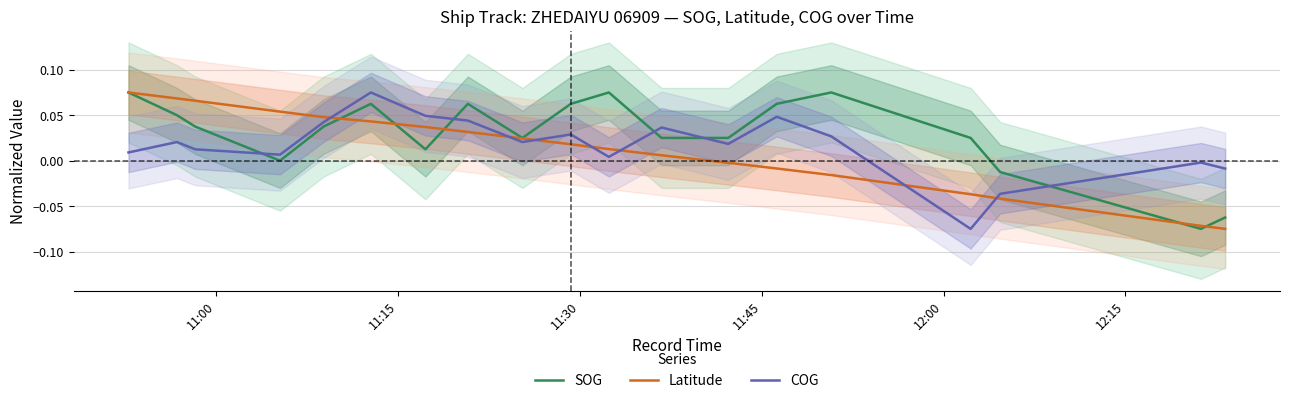

After their last crossing, which series has the higher values: SOG or COG?

COG